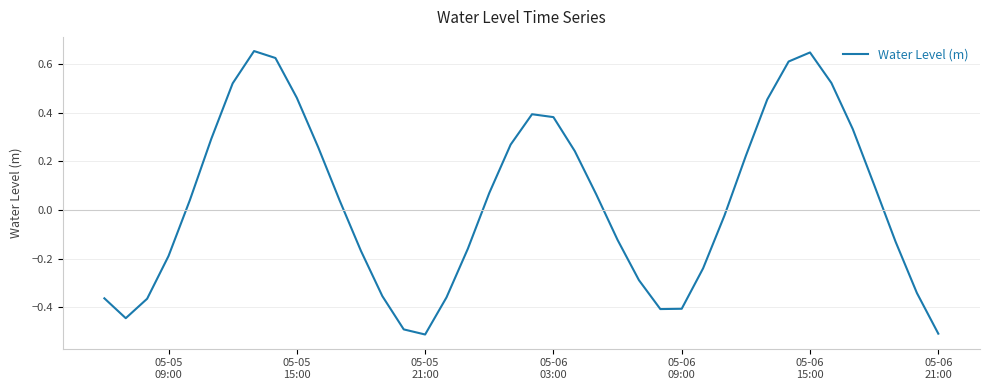

What is the difference between the maximum and minimum values?

1.2